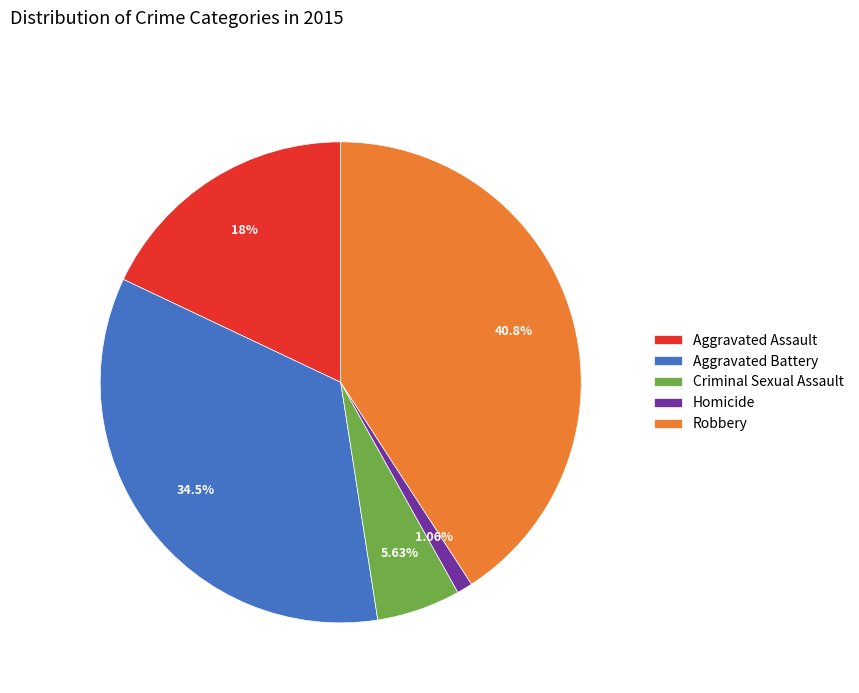

To the nearest percent, what is the combined percentage of Aggravated Battery and Robbery?

75%